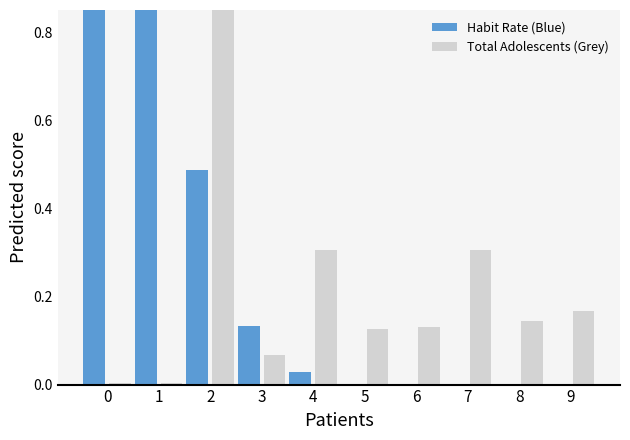

Reading right to left, what are all the values shown in this chart?

Habit Rate (Blue): 9=0.0	8=0.0	7=0.0	6=0.0	5=0.0	4=0.0	3=0.1	2=0.5	1=1.0	0=1.0
Total Adolescents (Grey): 9=0.2	8=0.1	7=0.3	6=0.1	5=0.1	4=0.3	3=0.1	2=1.0	1=0.0	0=0.0